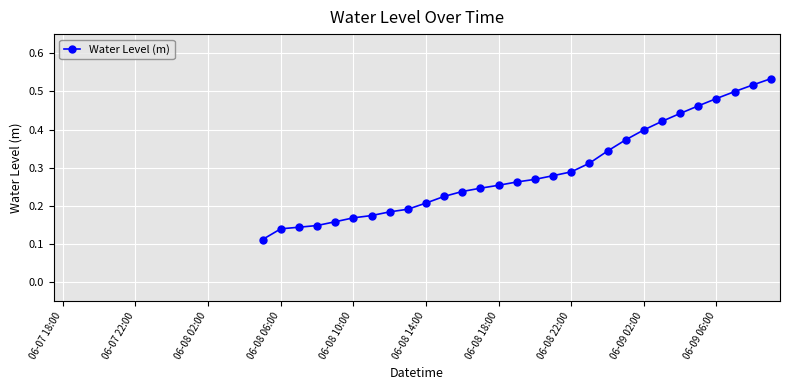

How many values are between 0 and 1?

29